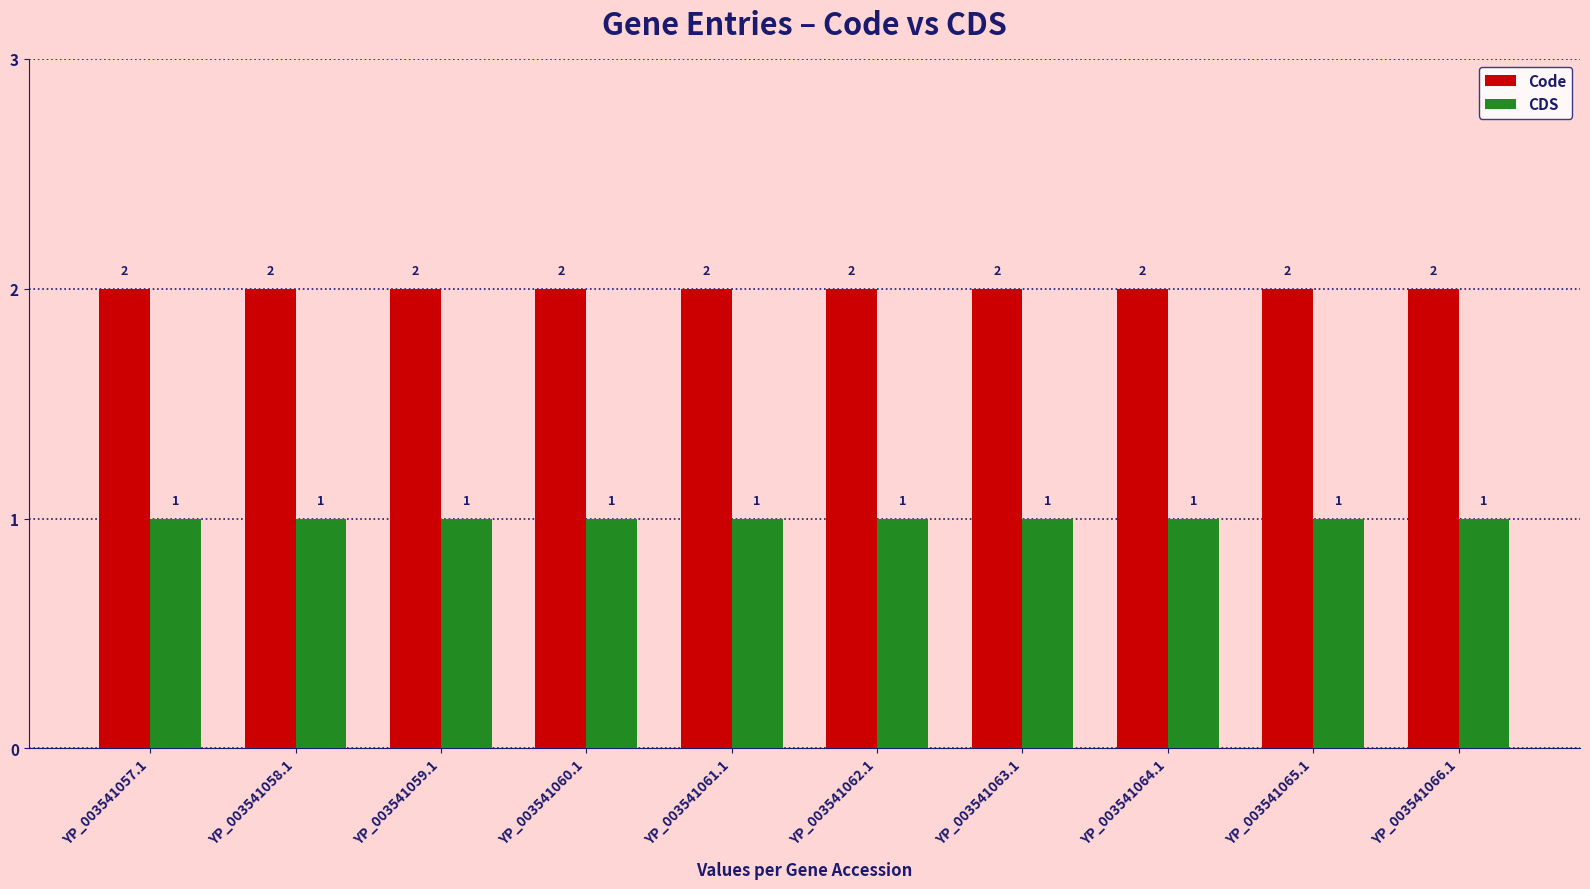

What is the total value across all series at YP_003541065.1?

3